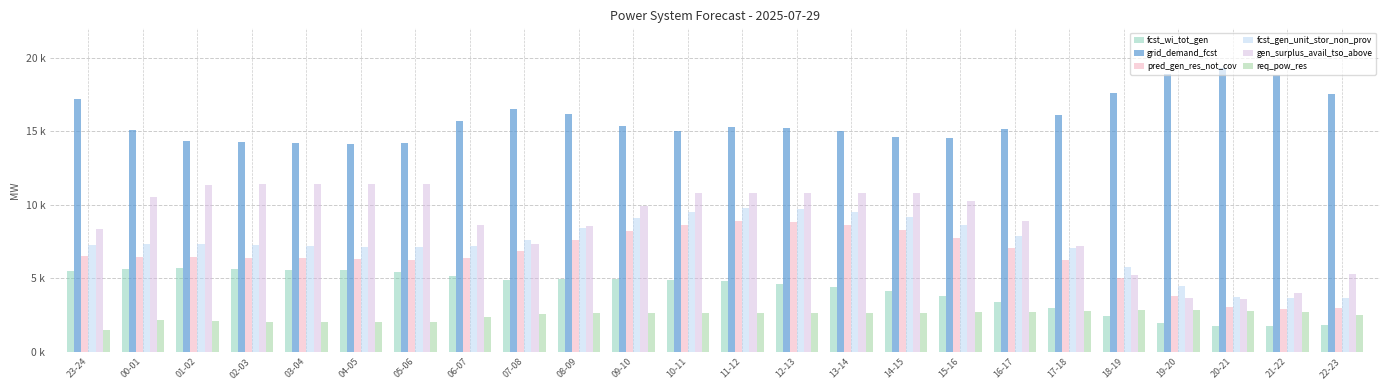

What are all the series names shown in the legend?

fcst_wi_tot_gen, grid_demand_fcst, pred_gen_res_not_cov, fcst_gen_unit_stor_non_prov, gen_surplus_avail_tso_above, req_pow_res